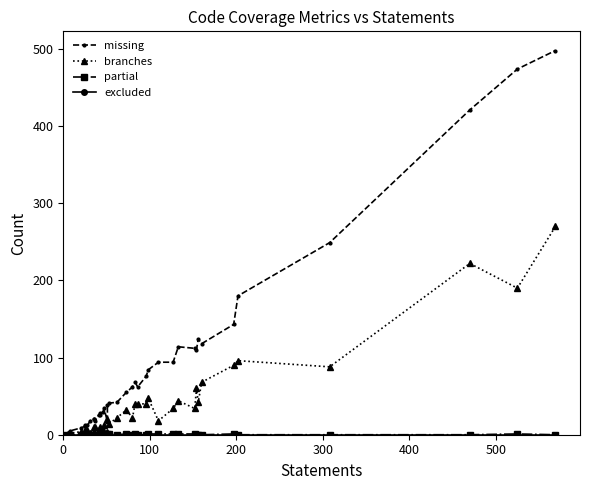

True or false: partial and branches intersect in this chart.

False